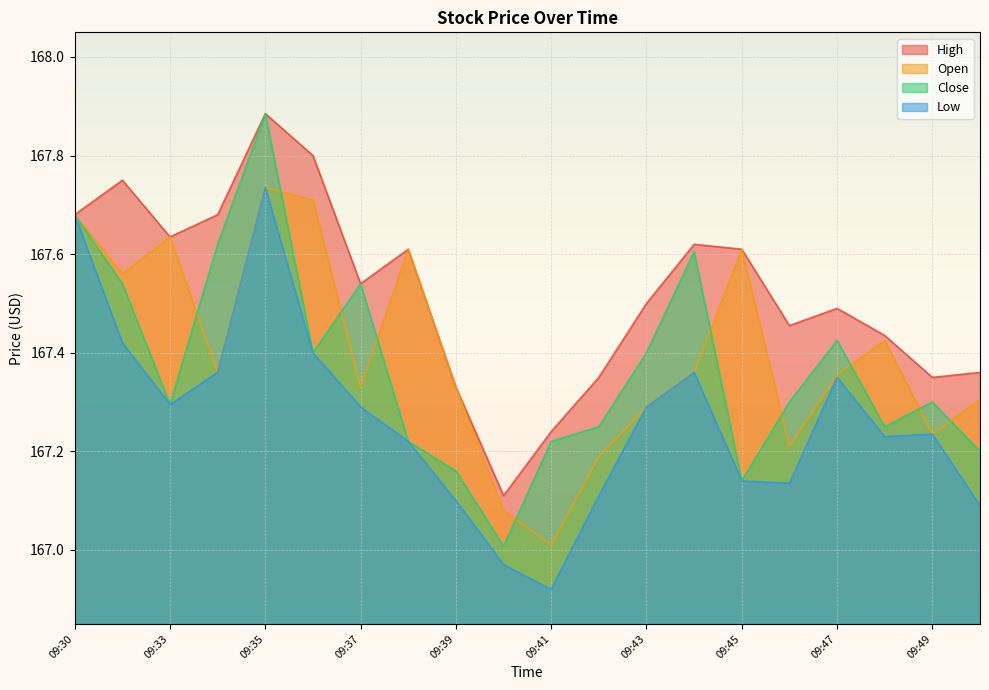

Count the number of categories in the chart.

20